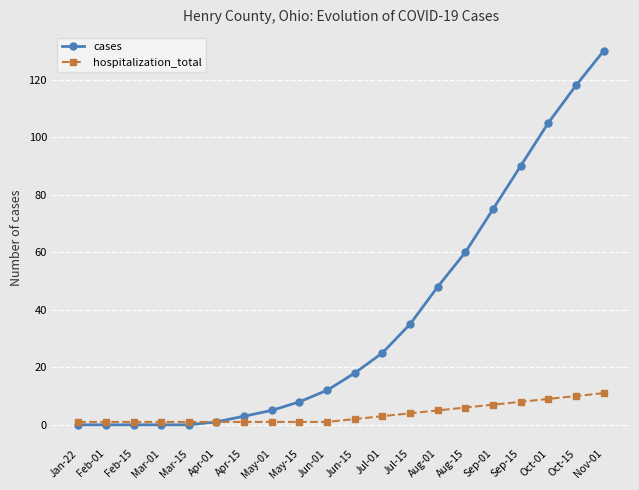

How many values in the cases series are below 18?

10